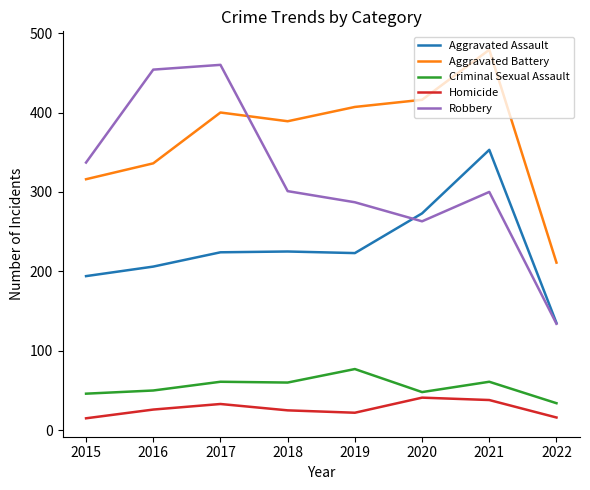

Which series has the largest range (max minus min)?

Robbery